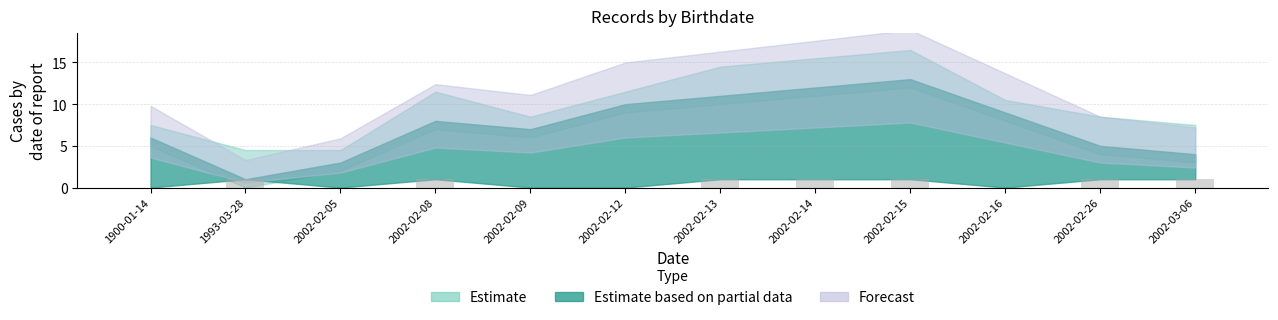

What is the sum of all values?

7